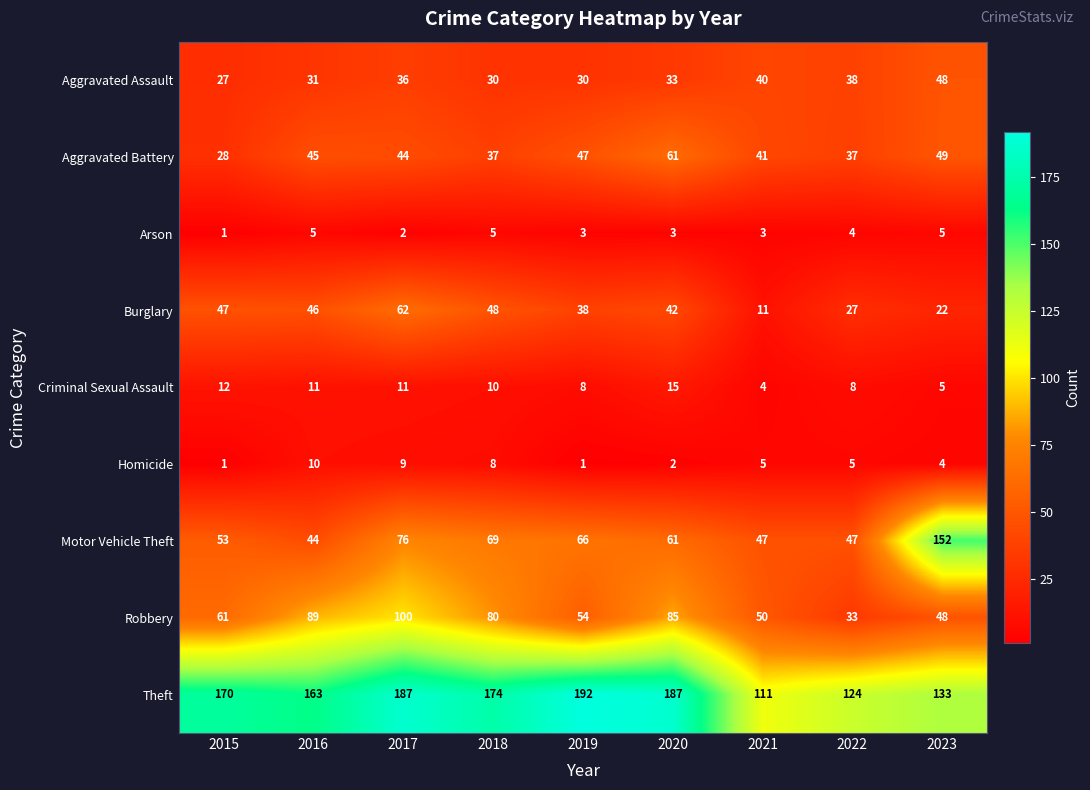

Where is Aggravated Battery nearest to the value 44?

2017